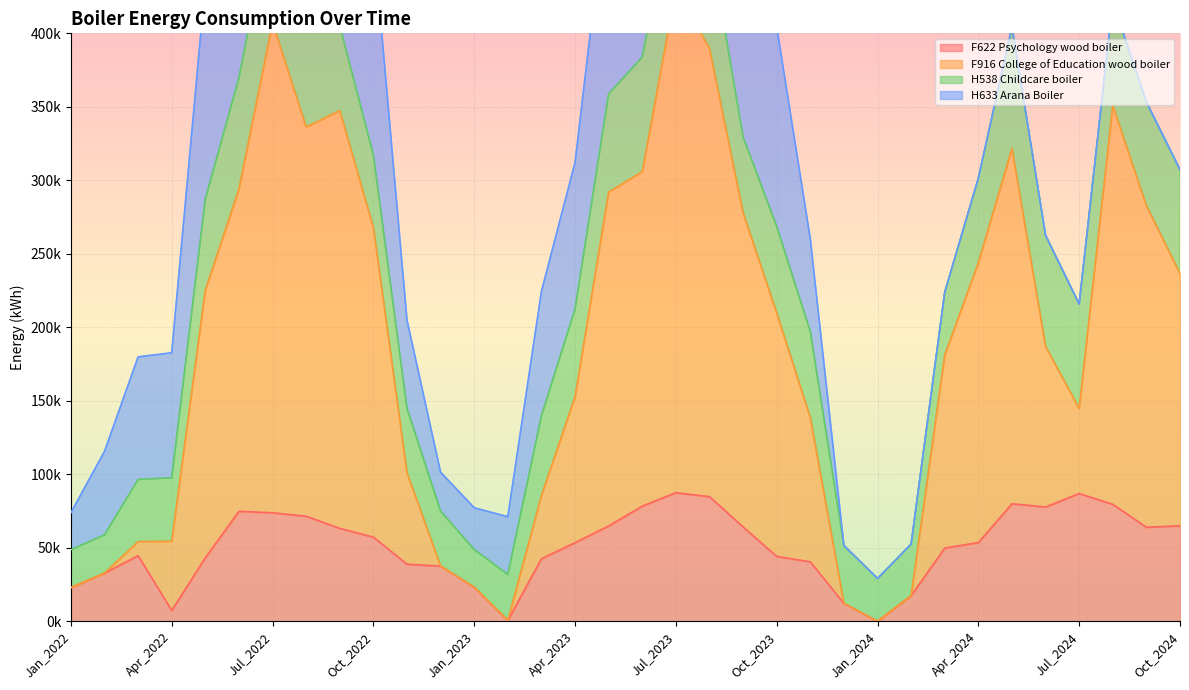

At how many categories does at least one series exceed 297600?

8